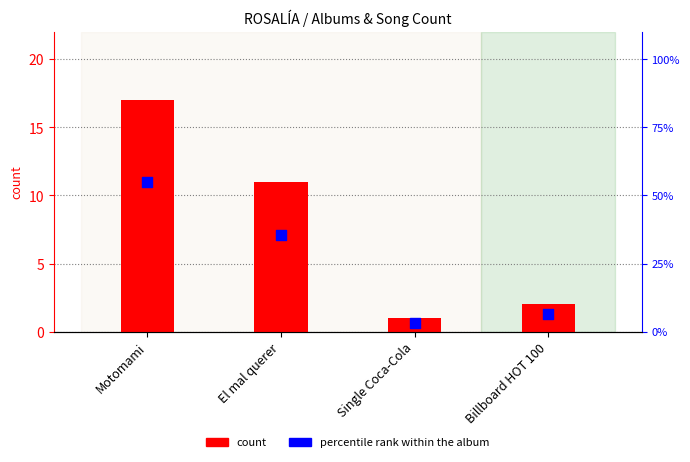

Which series contains the lowest Y value?

count